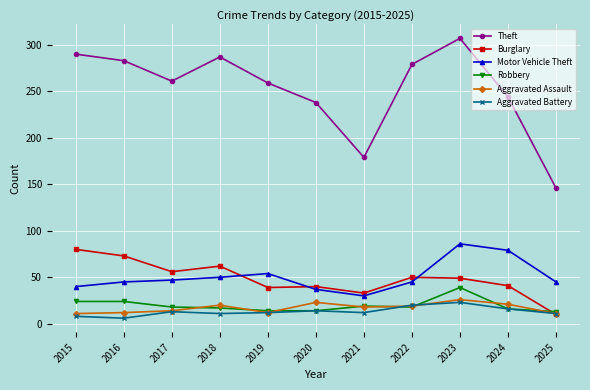

How many data points does each series have?

11